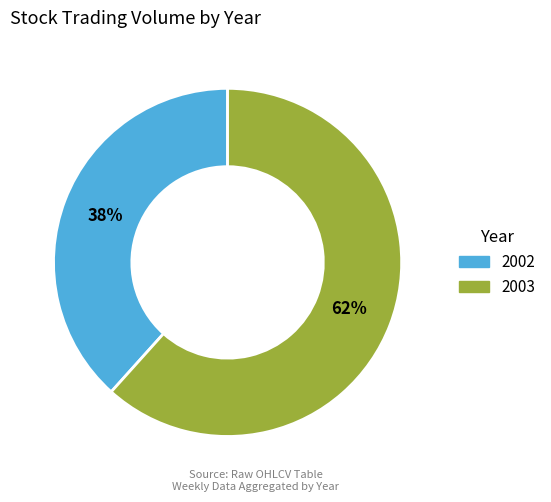

Is there a majority slice in this chart?

Yes